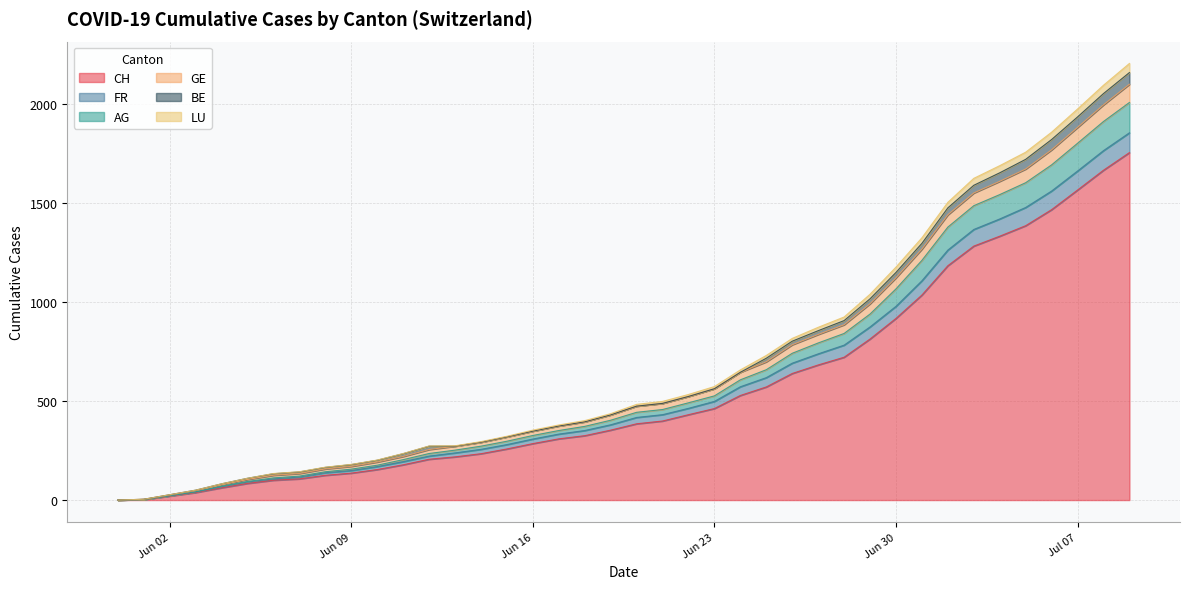

What is the label of the 15th point from the left?

2020-06-14